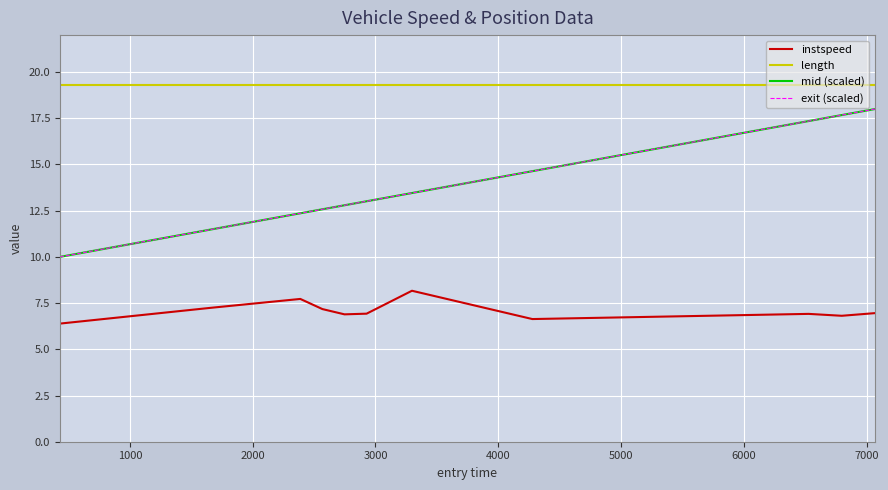

Which series has the largest total across all categories?

length